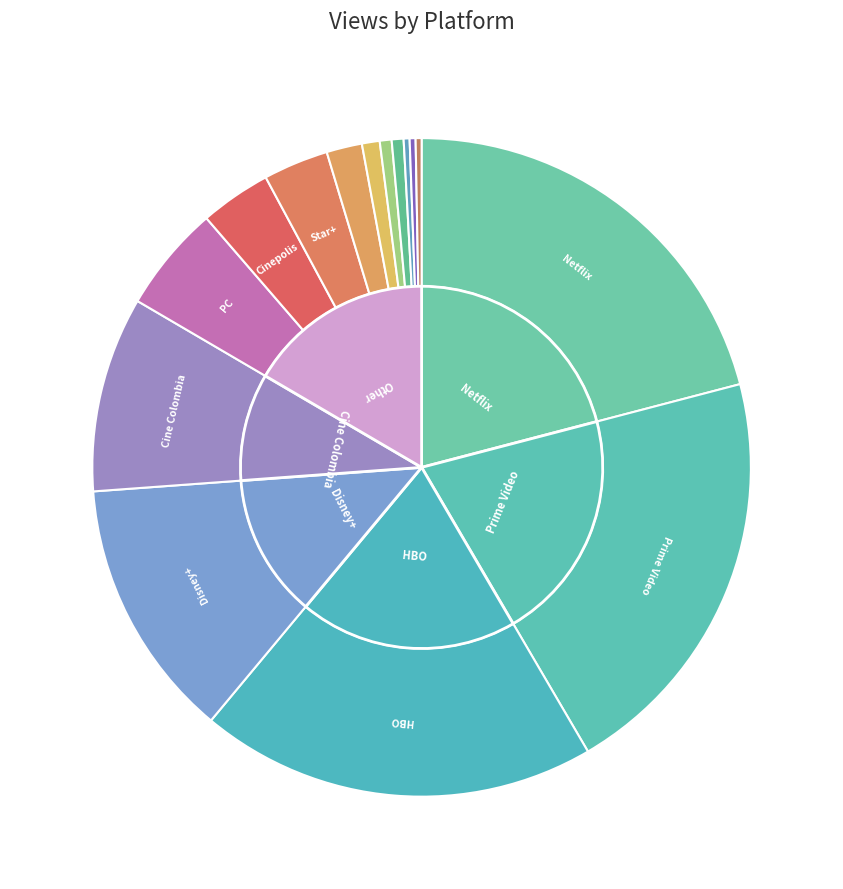

To the nearest percent, what is the difference between the largest and smallest slice percentages?

21%